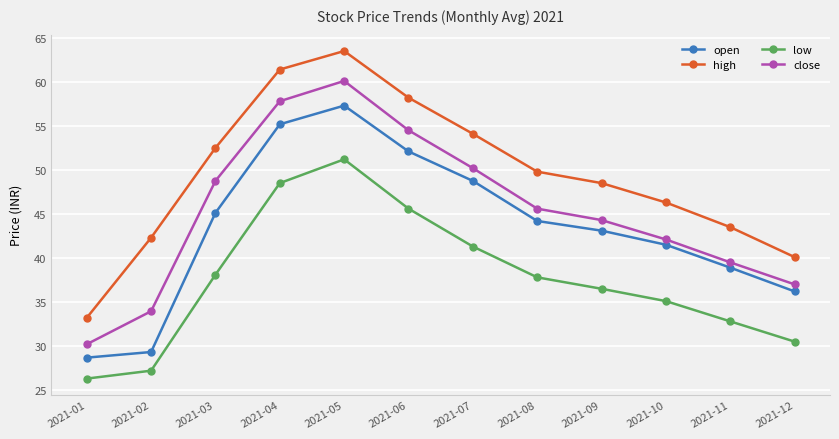

Which category has the highest value in the close series?

2021-05